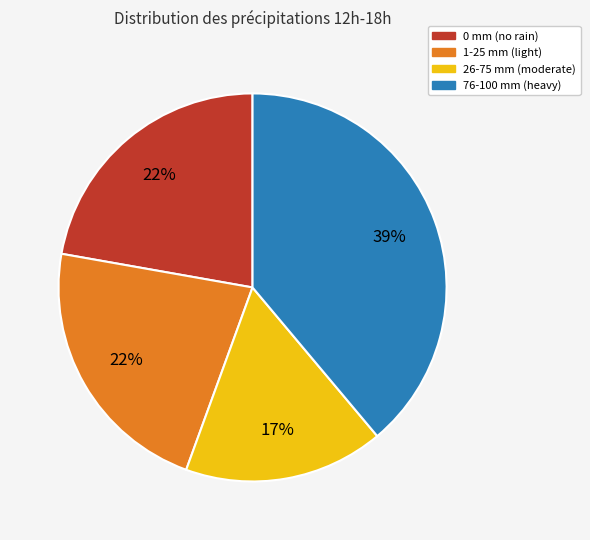

To the nearest percent, what is the average slice percentage?

25%